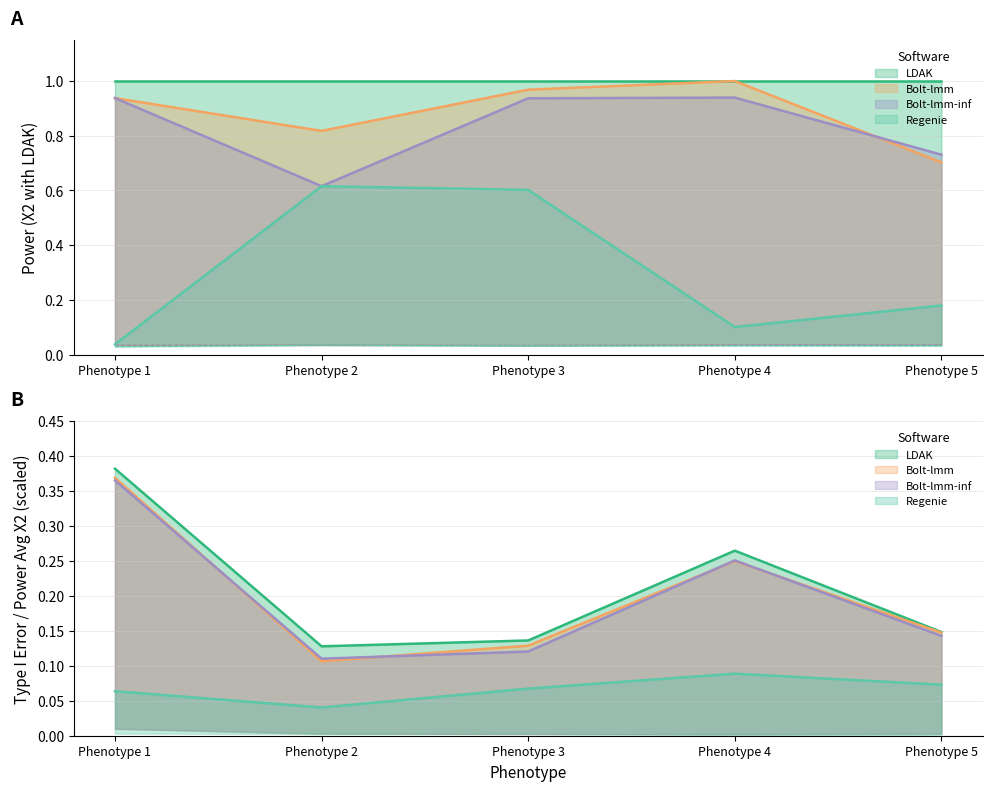

True or false: LDAK has more than 0 interior local peaks.

True